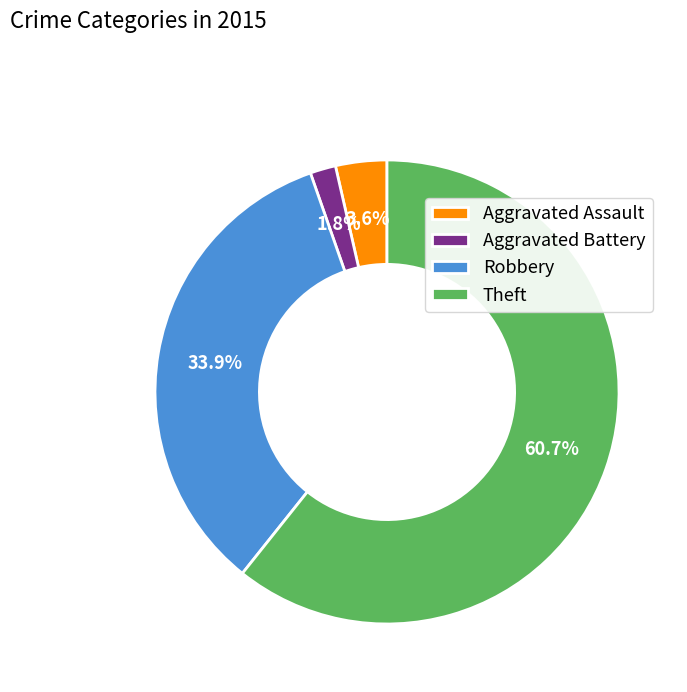

What is the smallest slice in the pie chart?

Aggravated Battery